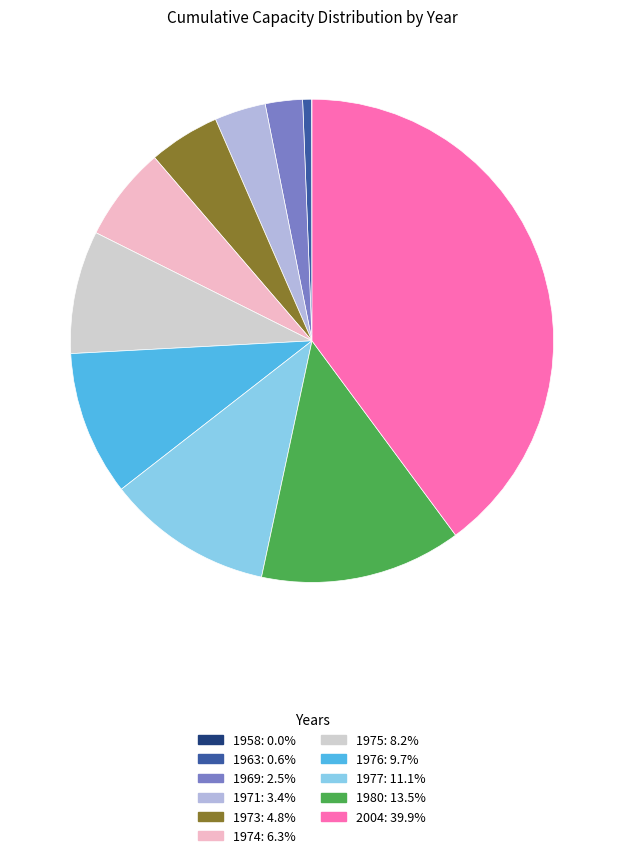

Approximately how many times larger is the value at 1971: 3.4% compared to 1969: 2.5%?

1.4